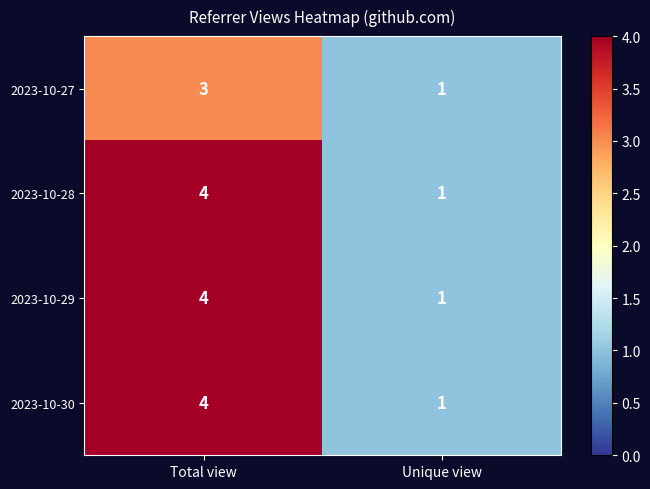

What is the maximum value shown in the chart?

4